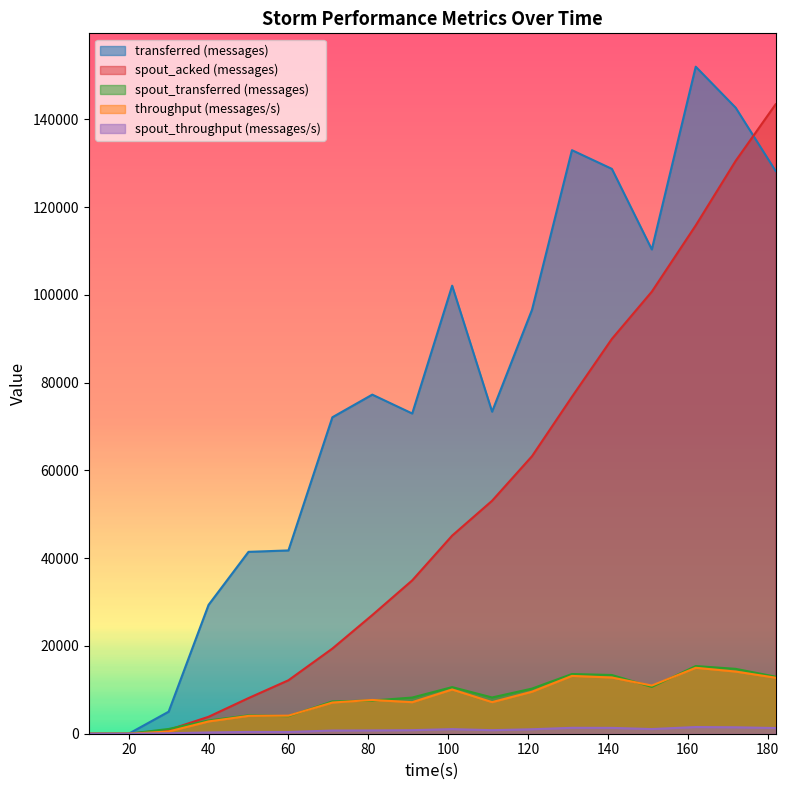

True or false: throughput (messages/s) and spout_throughput (messages/s) intersect in this chart.

False